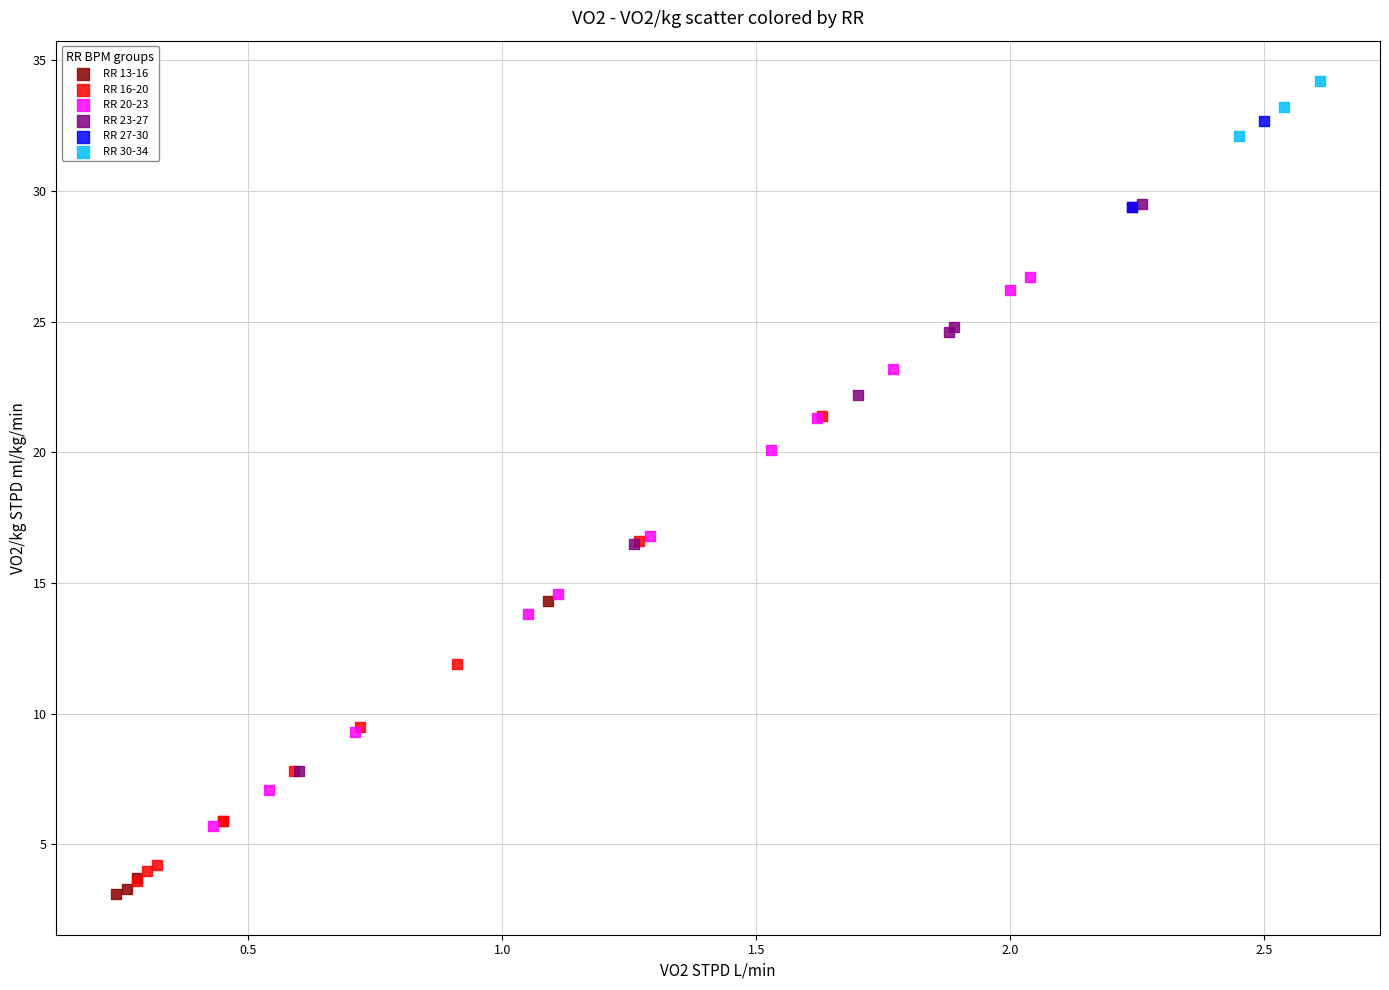

Which series has the largest Y range (max minus min)?

RR 23-27